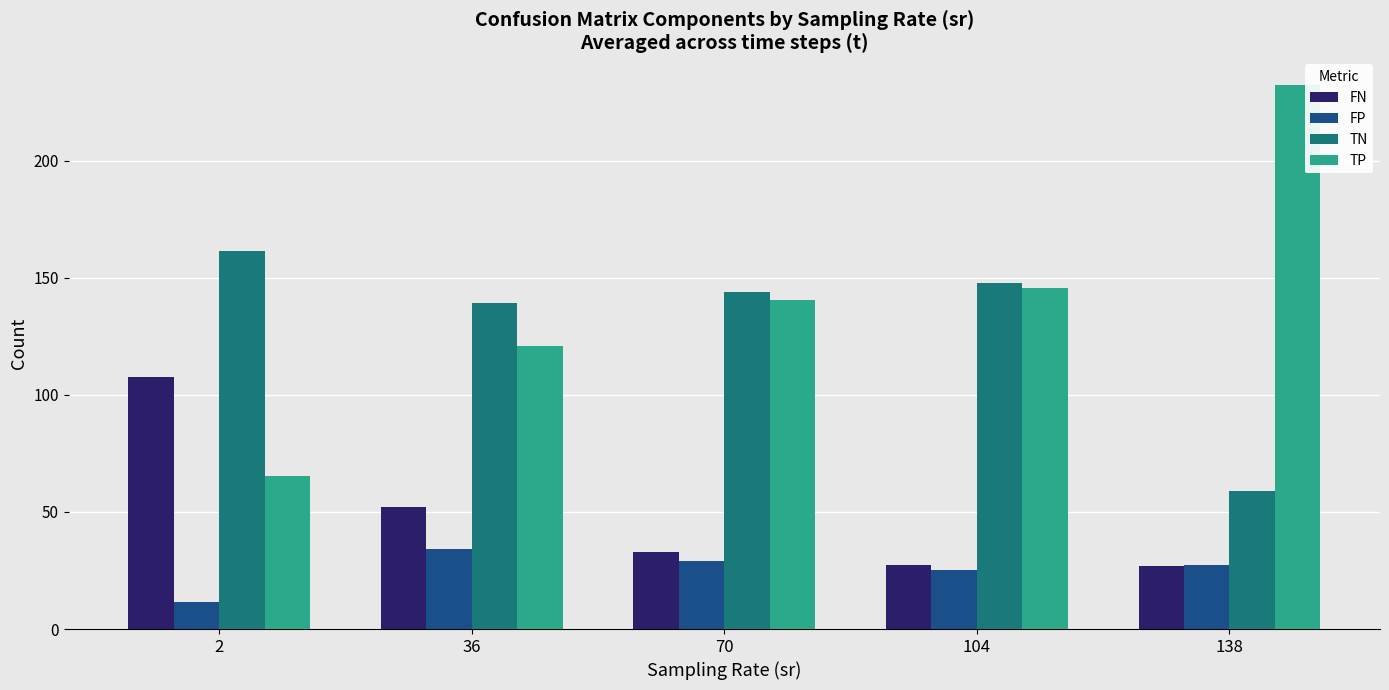

At which category does the chart reach its peak across all series?

138